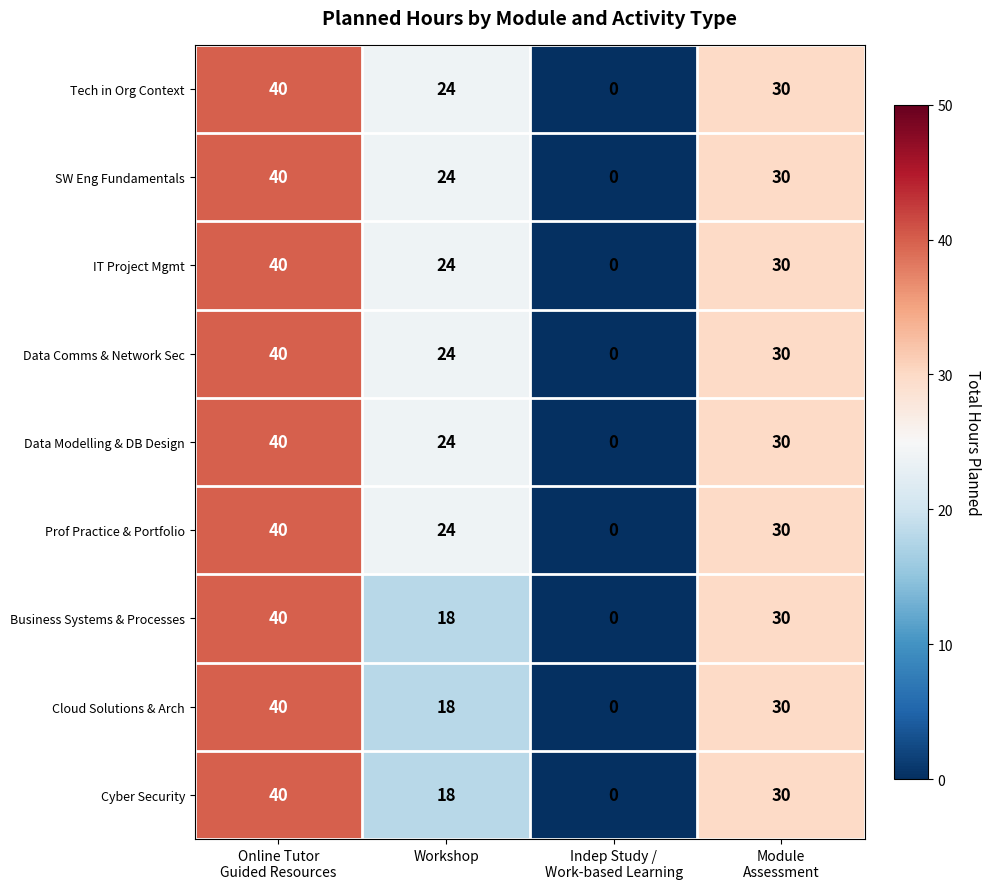

What is the average value of the Data Modelling & DB Design series?

24